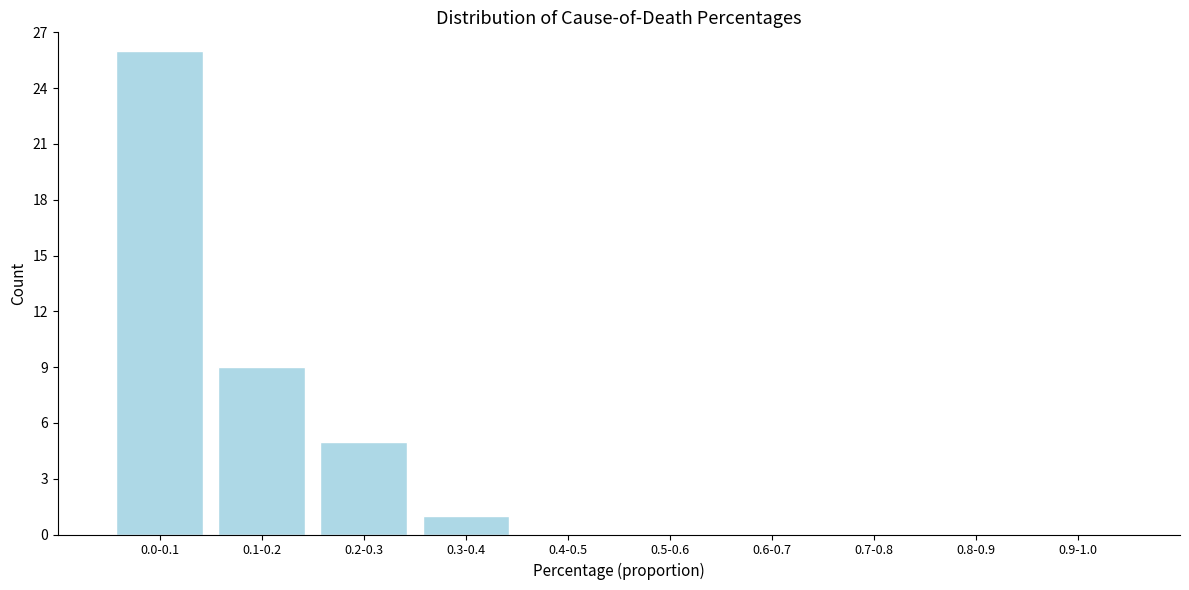

Reading right to left, list all the values displayed in this chart.

0.9-1.0=0	0.8-0.9=0	0.7-0.8=0	0.6-0.7=0	0.5-0.6=0	0.4-0.5=0	0.3-0.4=1	0.2-0.3=5	0.1-0.2=9	0.0-0.1=26